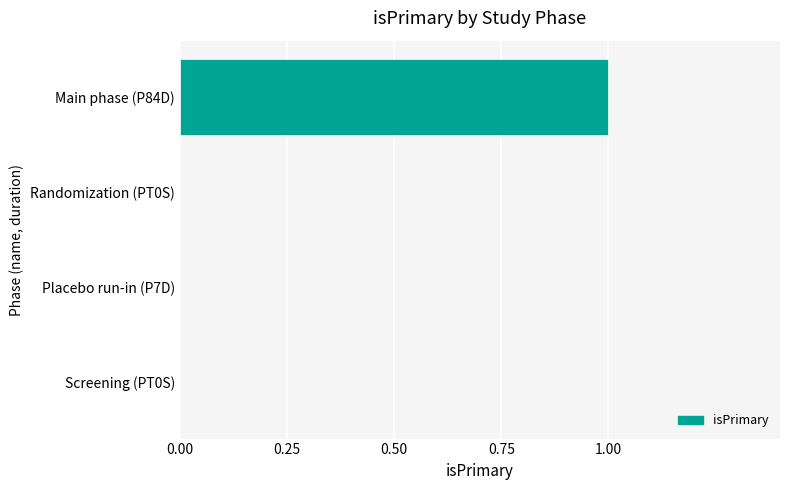

What is the change in value from Screening (PT0S) to Main phase (P84D)?

+1